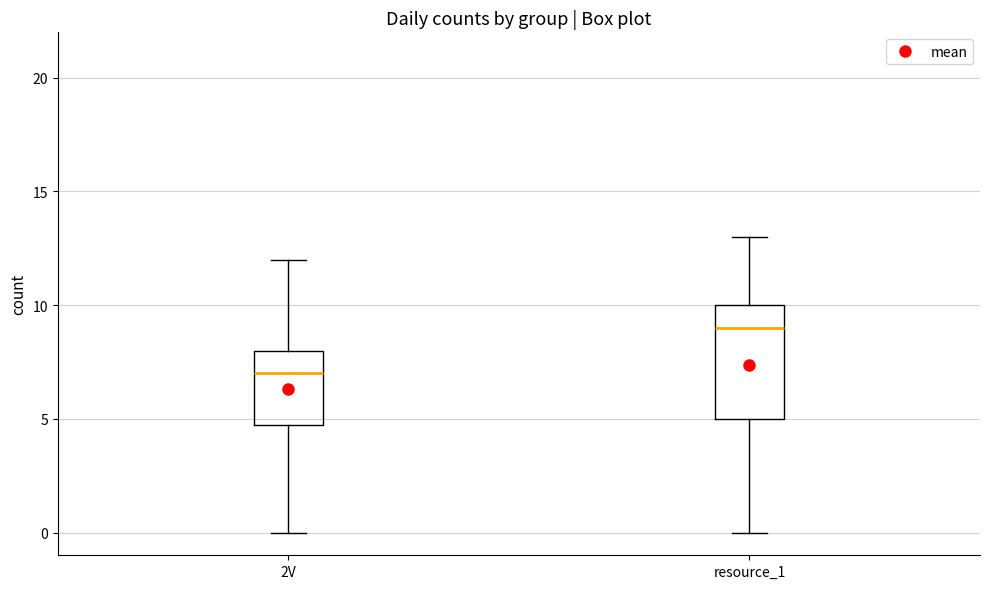

Where is the upper edge of the box for 2V on the y-axis? The values are not printed on the chart, so give them approximately, as read against the axis.

8